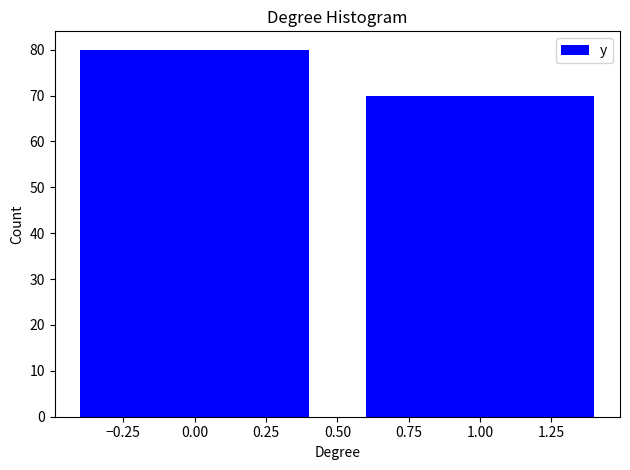

Reading right to left, extract all data points from this chart.

70	80